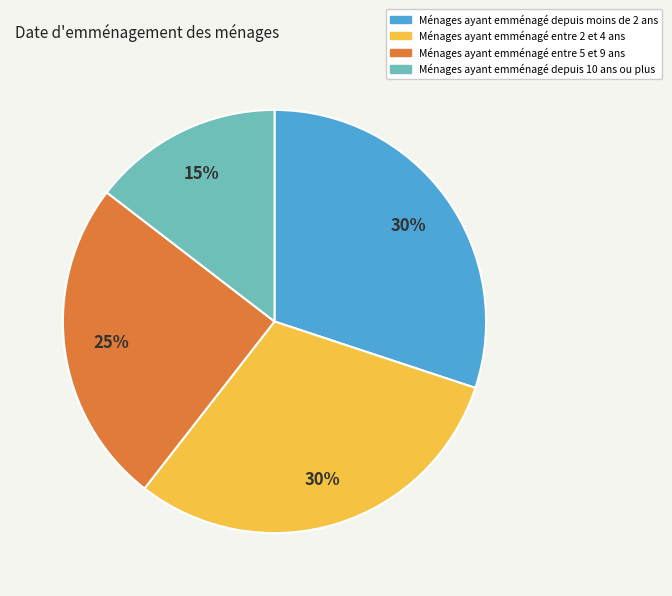

Between Ménages ayant emménagé entre 2 et 4 ans and Ménages ayant emménagé entre 5 et 9 ans, which is larger?

Ménages ayant emménagé entre 2 et 4 ans